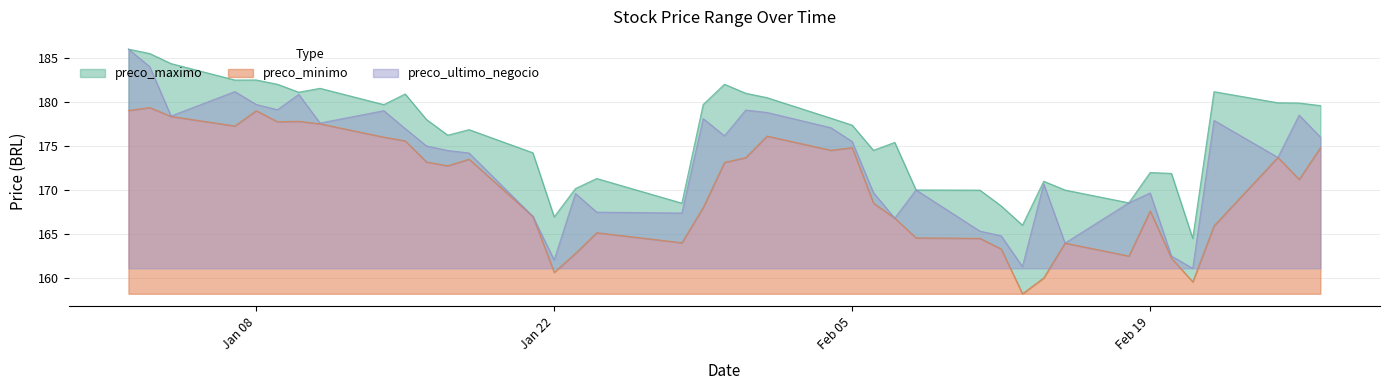

Is the value of preco_ultimo_negocio at 2019-01-23 greater than the value of preco_minimo at 2019-01-28?

Yes